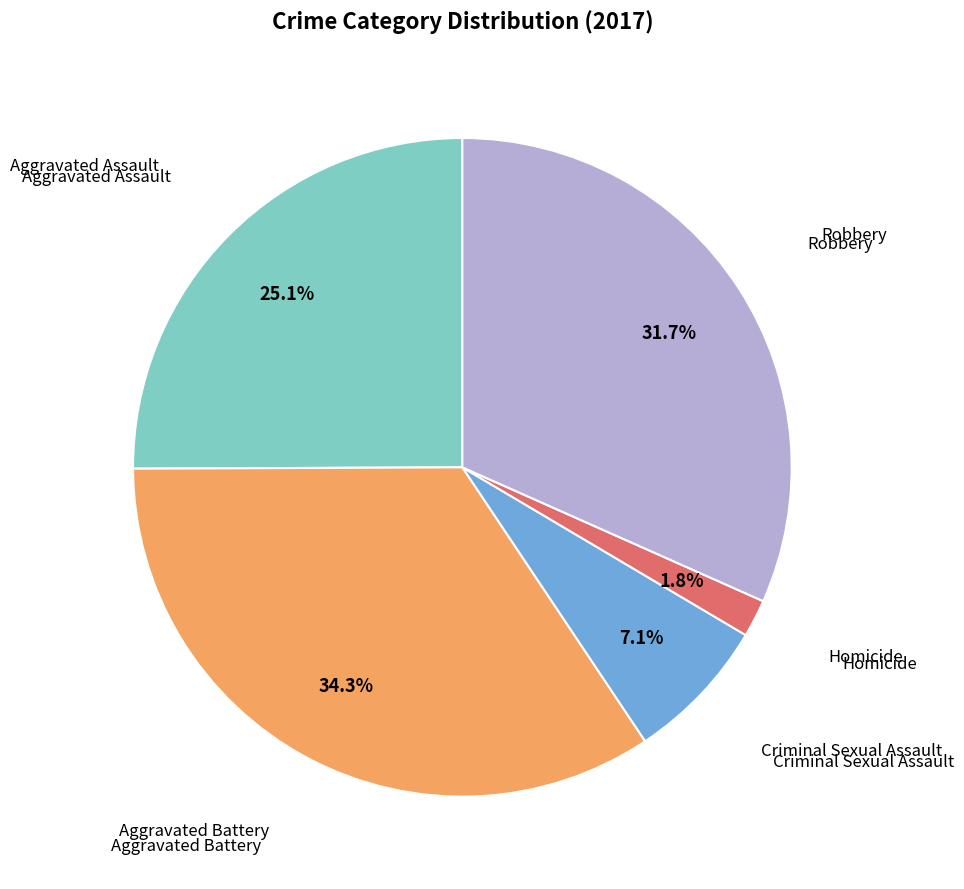

What is the smallest slice in the pie chart?

Homicide